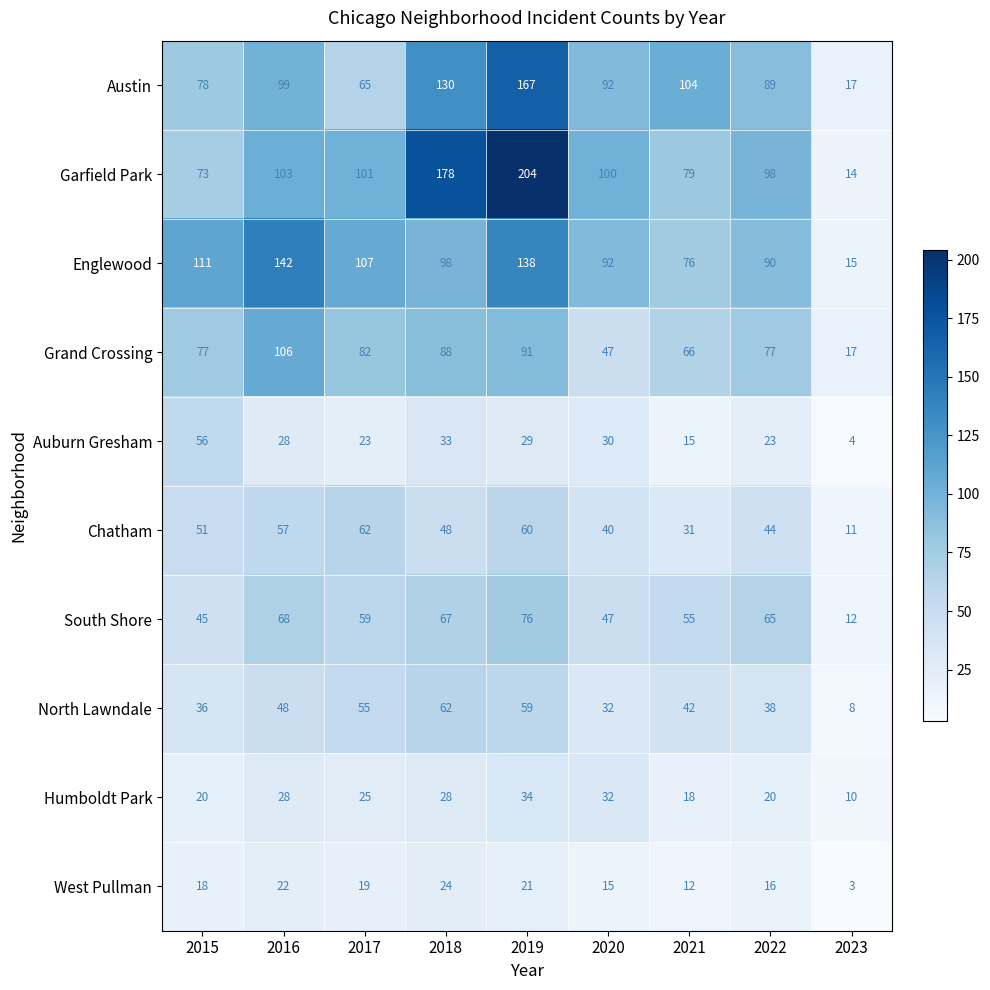

What value does the South Shore series have at 2016, to the nearest 10?

70